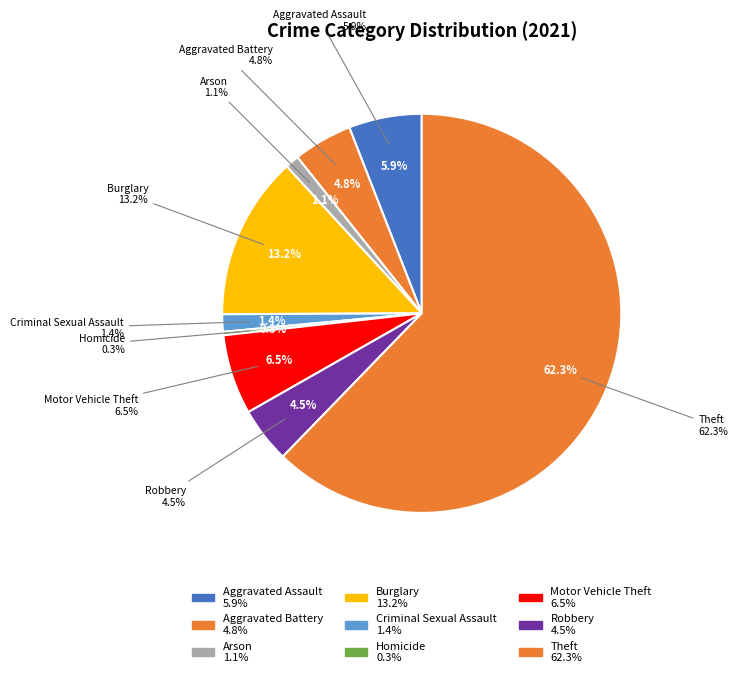

Which category has the smallest portion of the pie?

Homicide